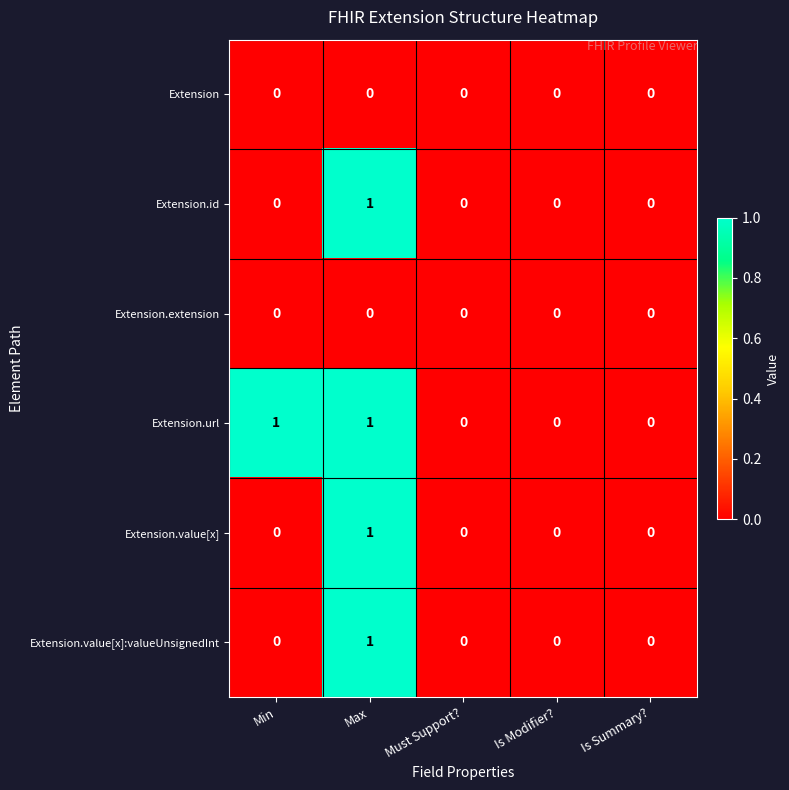

Reading left to right, list all the values displayed in this chart.

Extension: Min=0	Max=0	Must Support?=0	Is Modifier?=0	Is Summary?=0
Extension.id: Min=0	Max=1	Must Support?=0	Is Modifier?=0	Is Summary?=0
Extension.extension: Min=0	Max=0	Must Support?=0	Is Modifier?=0	Is Summary?=0
Extension.url: Min=1	Max=1	Must Support?=0	Is Modifier?=0	Is Summary?=0
Extension.value[x]: Min=0	Max=1	Must Support?=0	Is Modifier?=0	Is Summary?=0
Extension.value[x]:valueUnsignedInt: Min=0	Max=1	Must Support?=0	Is Modifier?=0	Is Summary?=0